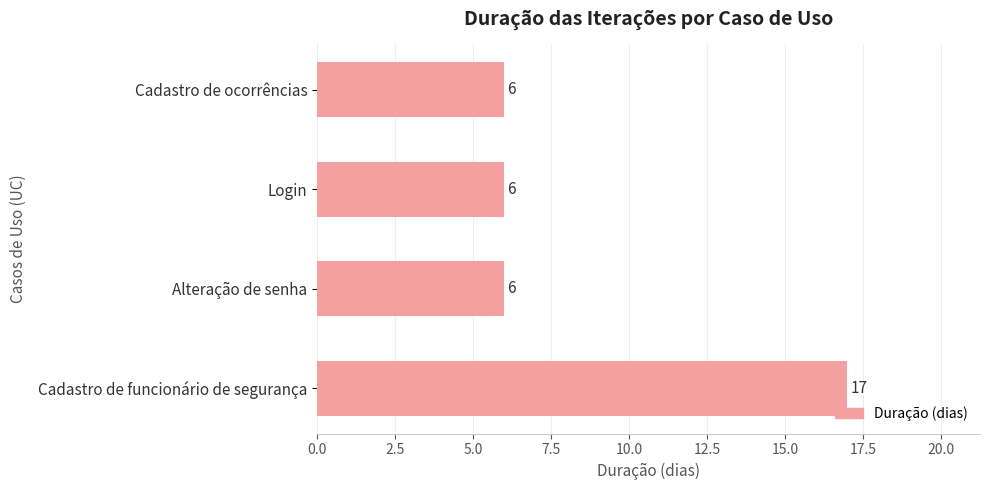

Which label corresponds to the largest value in the chart?

Cadastro de funcionário de segurança